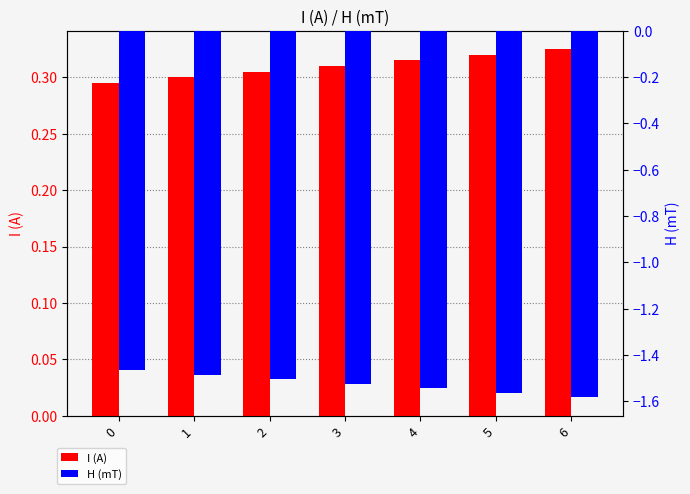

What is the sum of the H (mT) values at 1 and 4?

-3.0